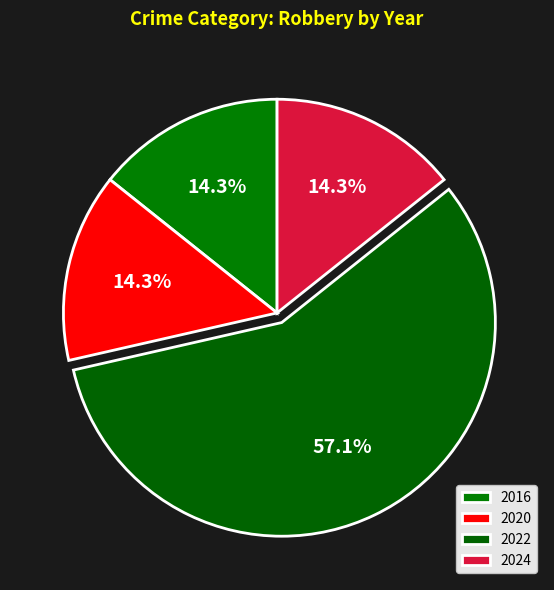

What percentage is NOT represented by 2022?

42.9%